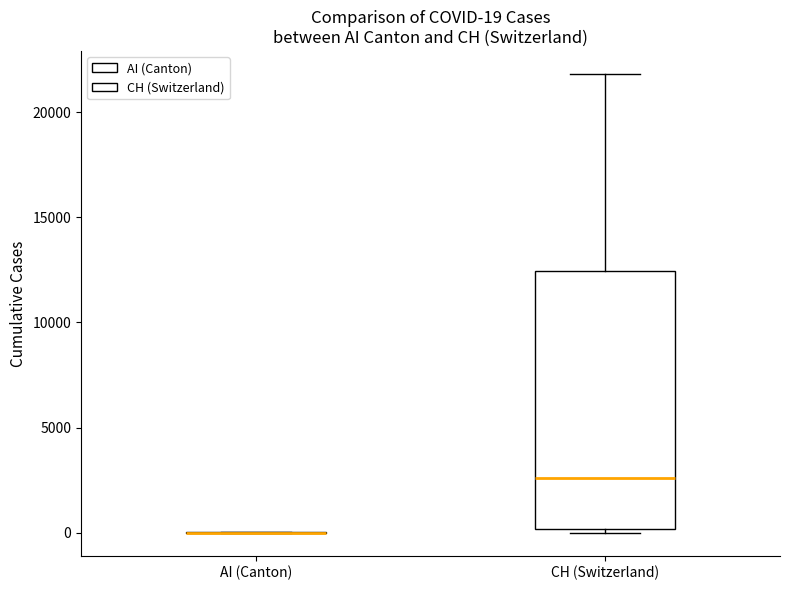

Comparing the boxes themselves (not the whiskers), which one is the tallest?

CH (Switzerland)